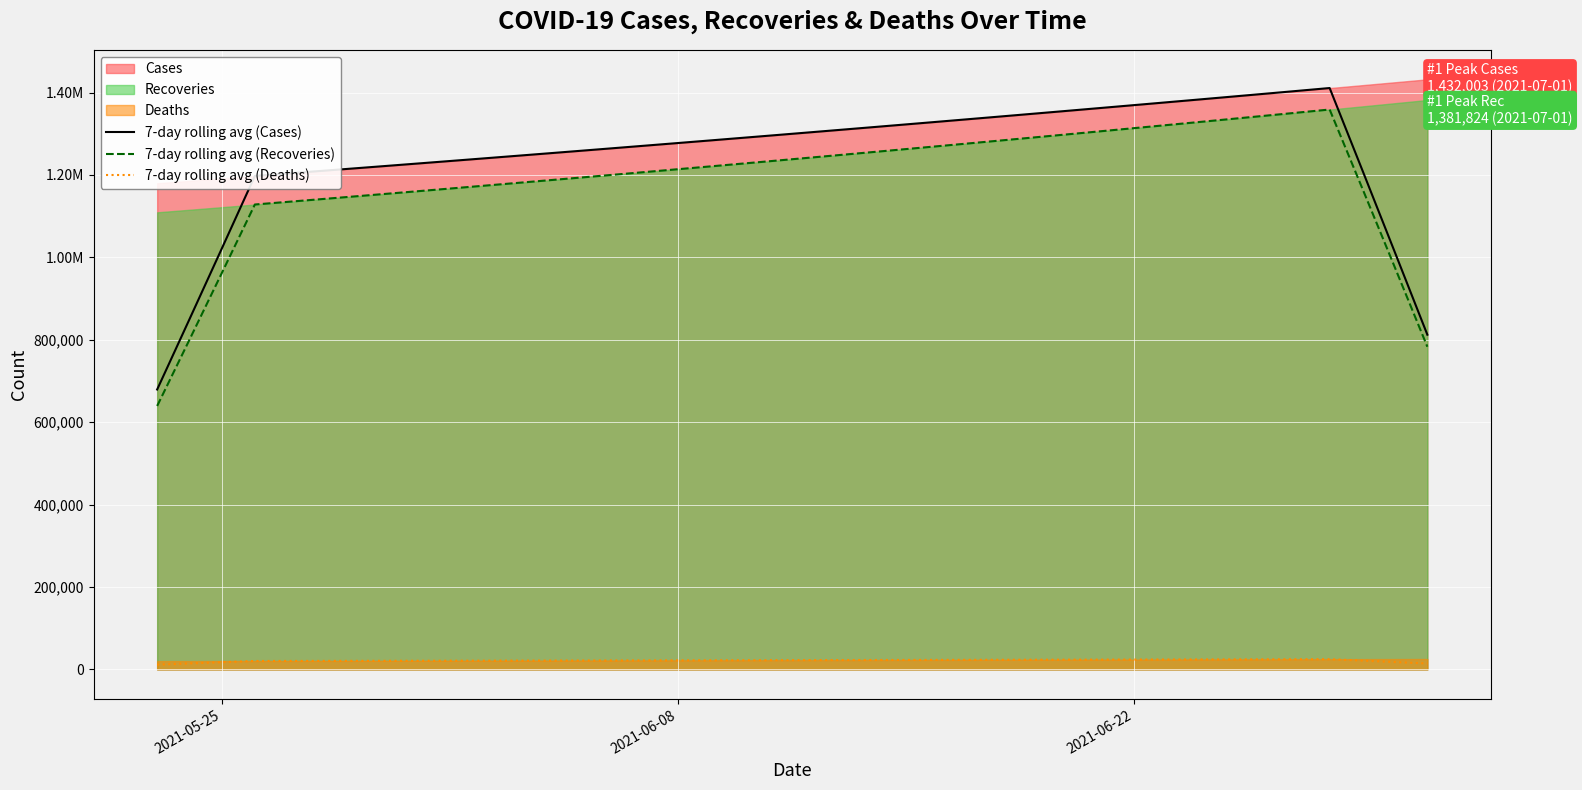

How many categories are shown in the chart?

40